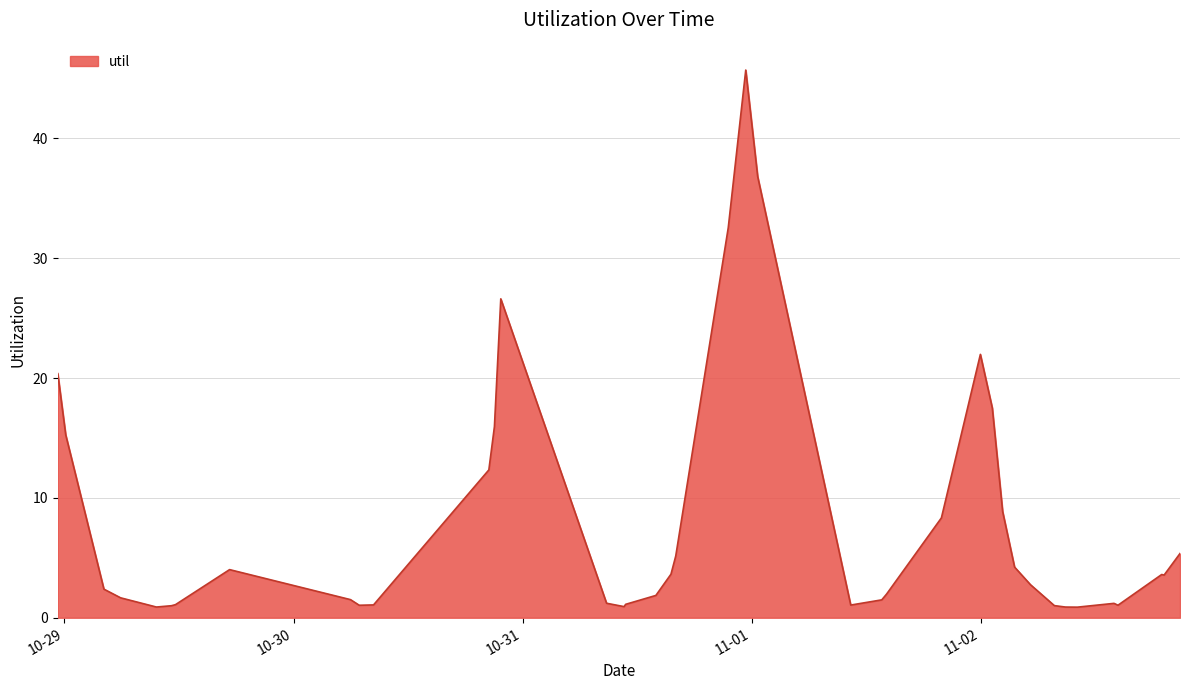

What is the difference between the maximum and minimum values?

44.8